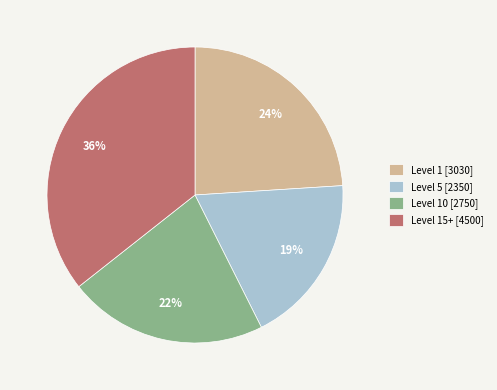

To the nearest percent, what portion does Level 10 [2750] represent?

22%